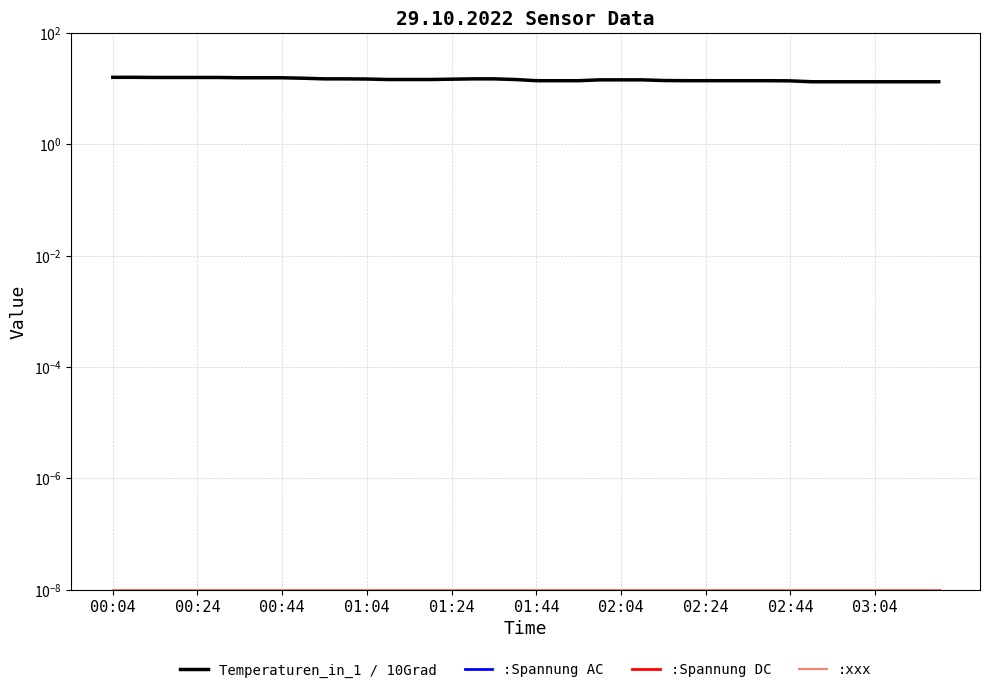

How many distinct data groups are displayed?

4